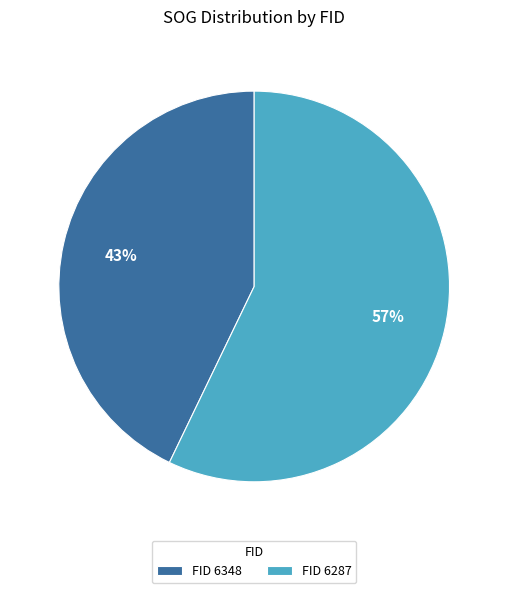

The FID 6348 slice represents 43% of the pie. True or false?

True